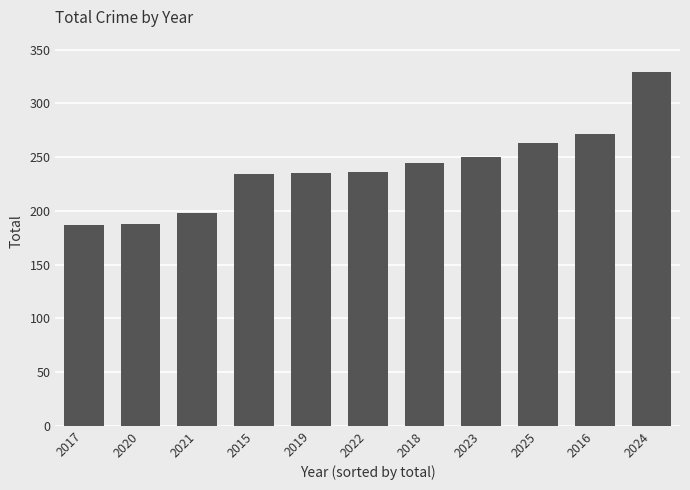

How many categories are shown in the chart?

11